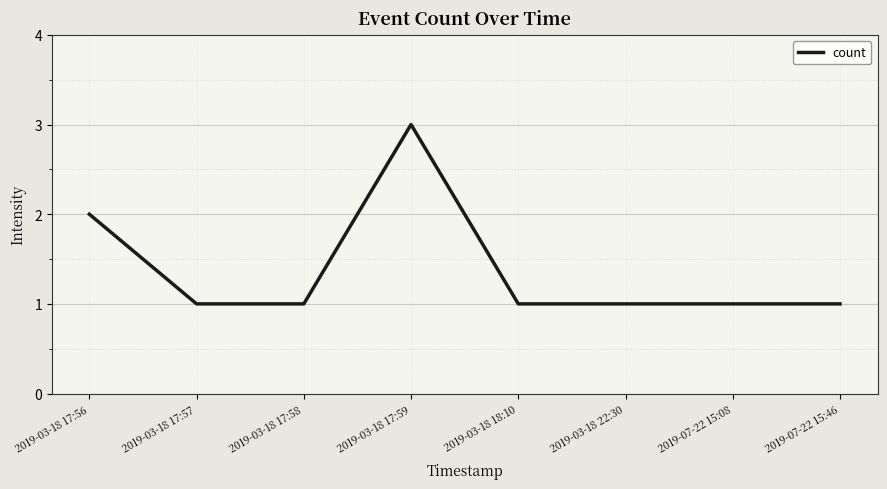

What is the change in value from 2019-03-18 17:59 to 2019-07-22 15:08?

-2